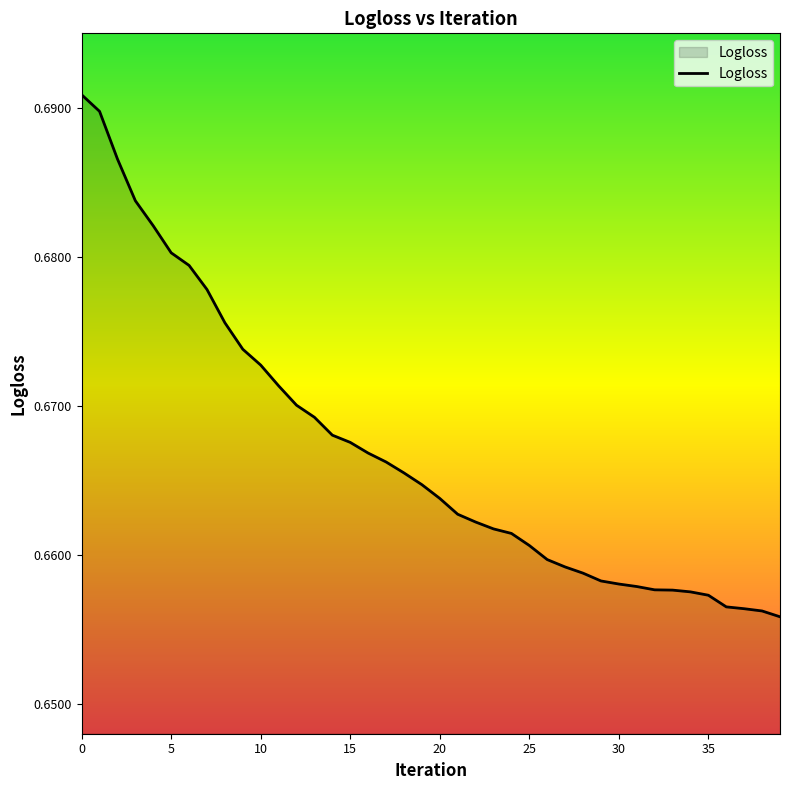

How many categories are shown in the chart?

40